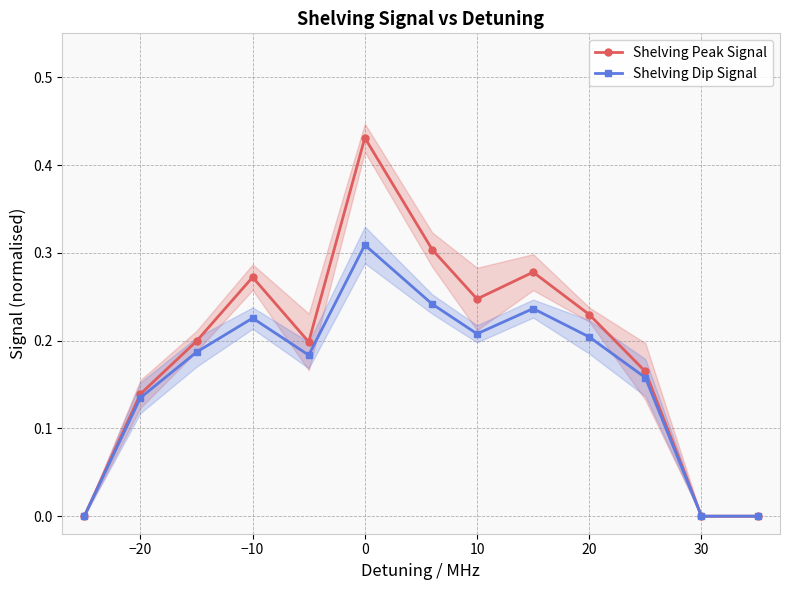

Does the chart have visible grid lines?

Yes